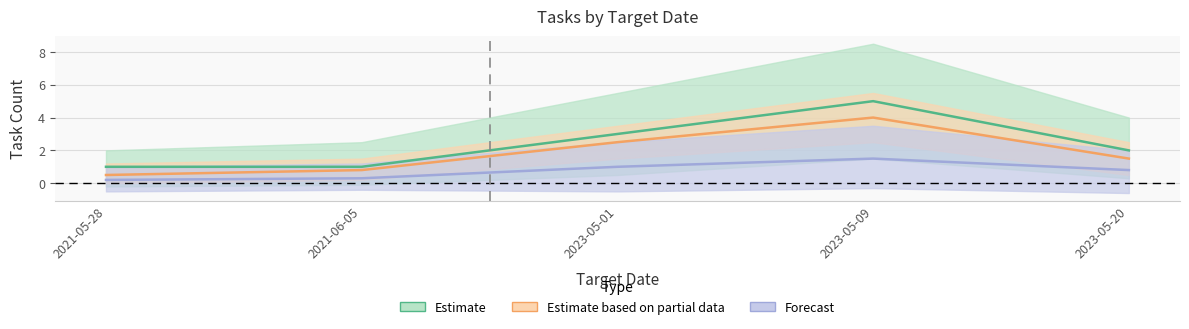

What are all the series names shown in the legend?

Estimate, Estimate based on partial data, Forecast